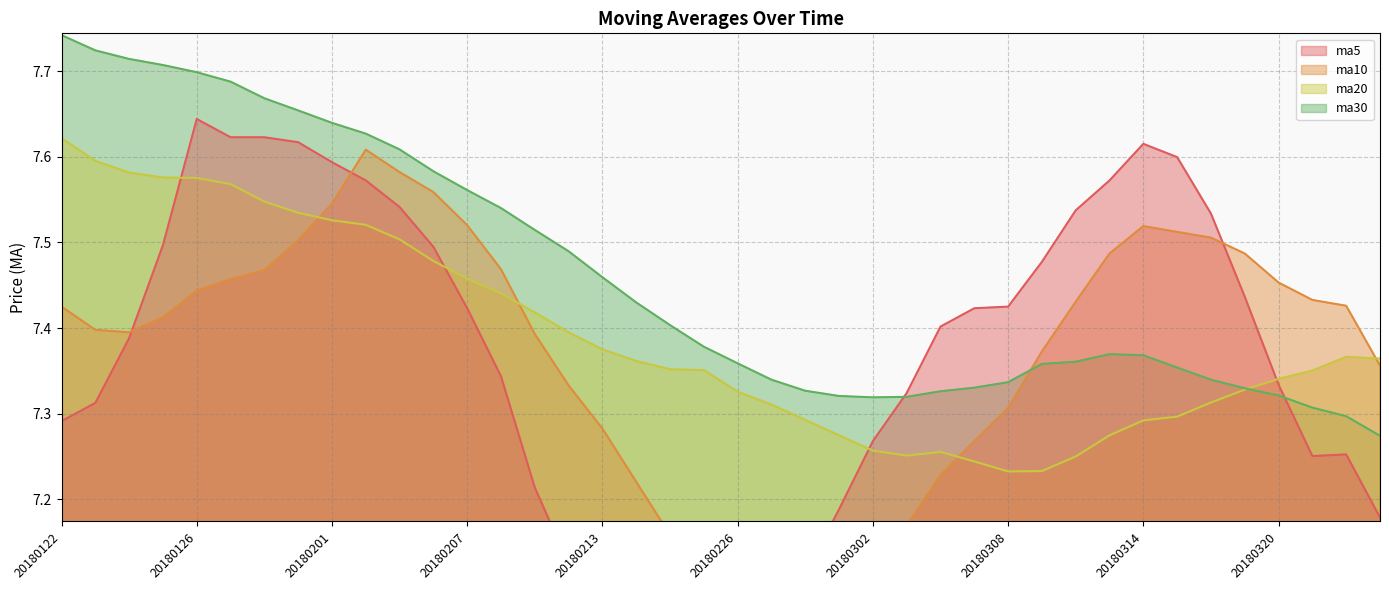

How many interior local peaks does the ma10 series have?

2